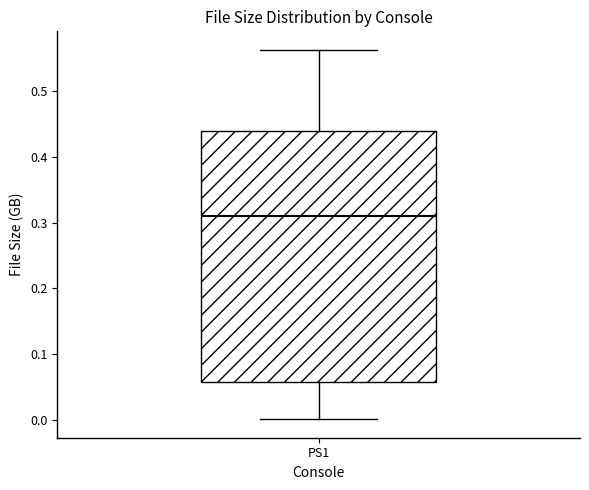

Where does the lower whisker of the box for PS1 end on the y-axis? The values are not printed on the chart, so give them approximately, as read against the axis.

0.00